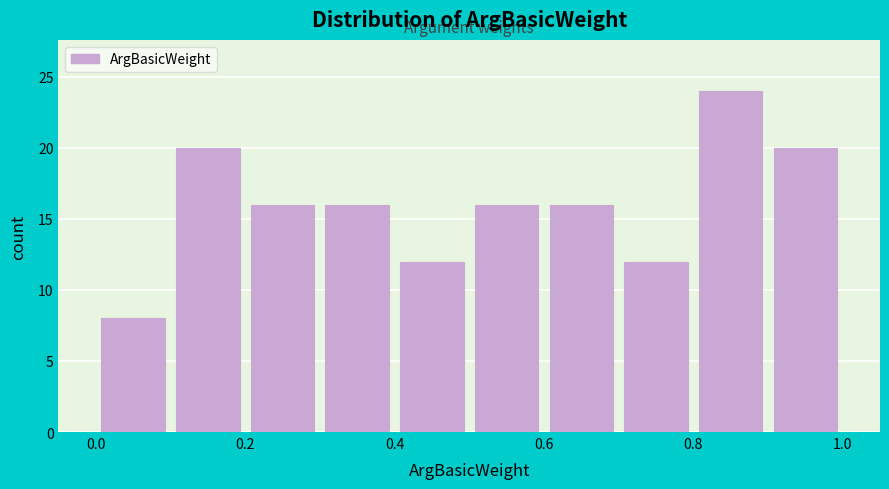

How tall is the bar that spans 0.7 to 0.8 on the x-axis? The values are not printed on the chart, so give them approximately, as read against the axis.

12